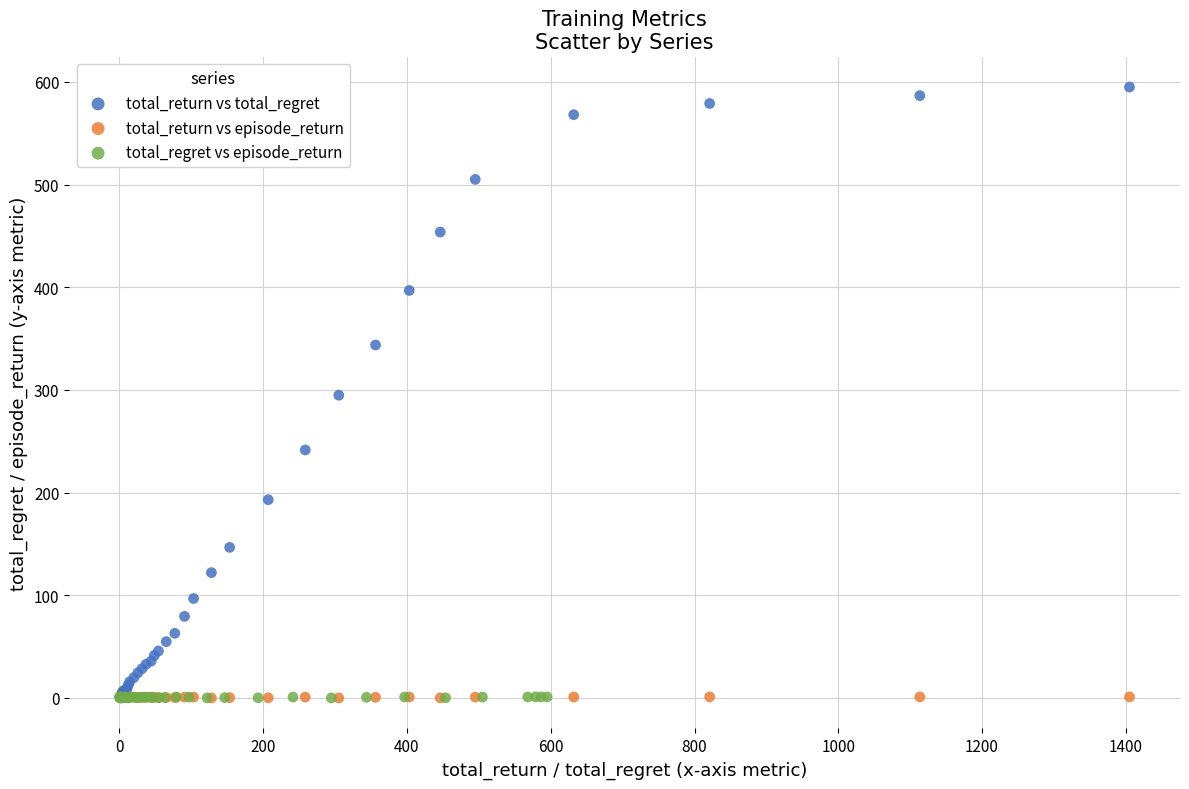

Which series reaches the maximum Y coordinate?

total_return vs total_regret